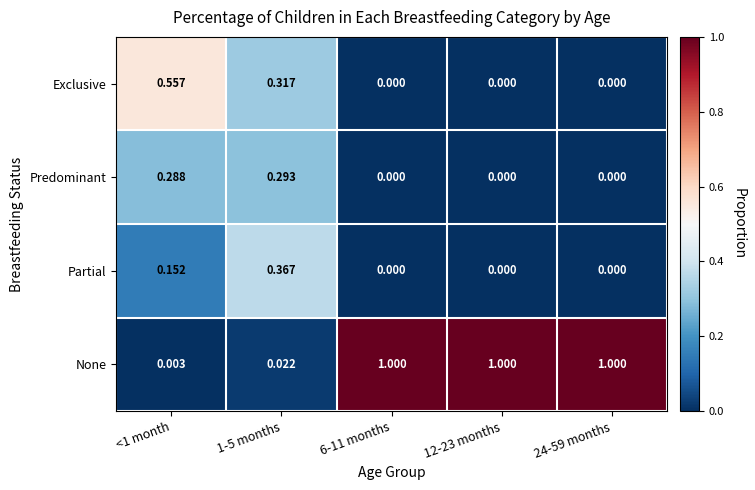

What is the total value across all series at 6-11 months?

1.0